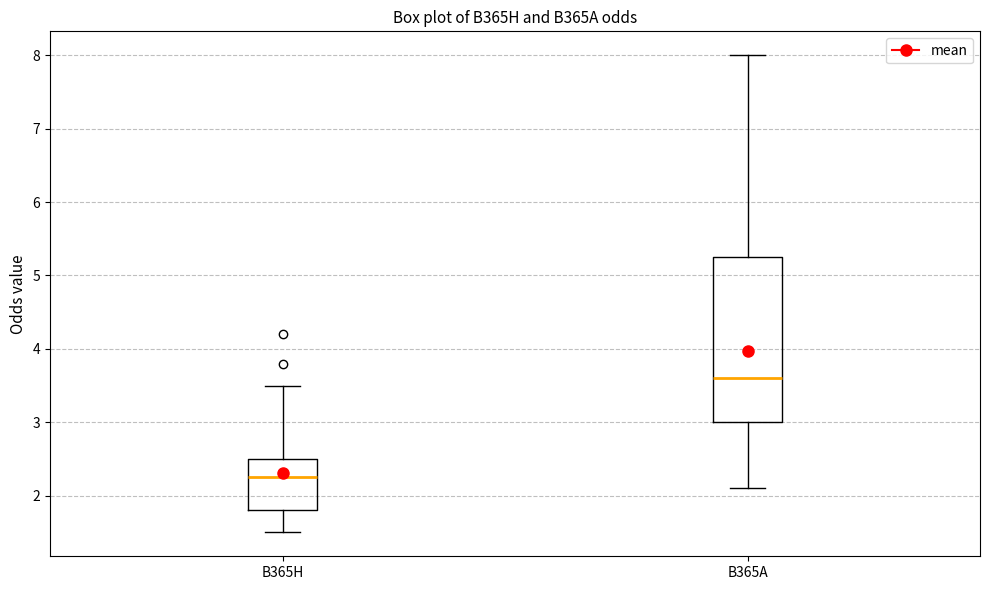

Which box is the tallest, from its lower edge to its upper edge?

B365A